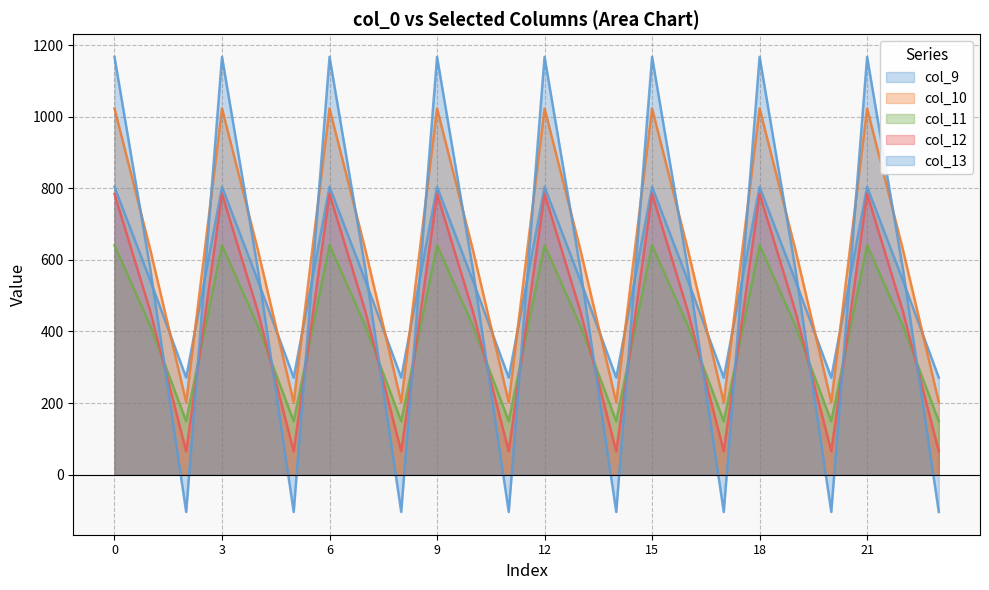

At which category does col_10 reach its first local valley?

2